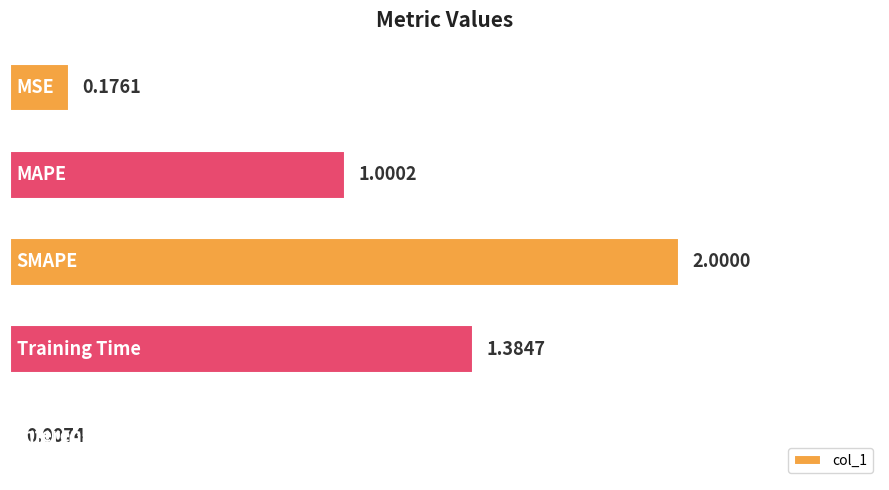

What is the sum of all values?

4.6